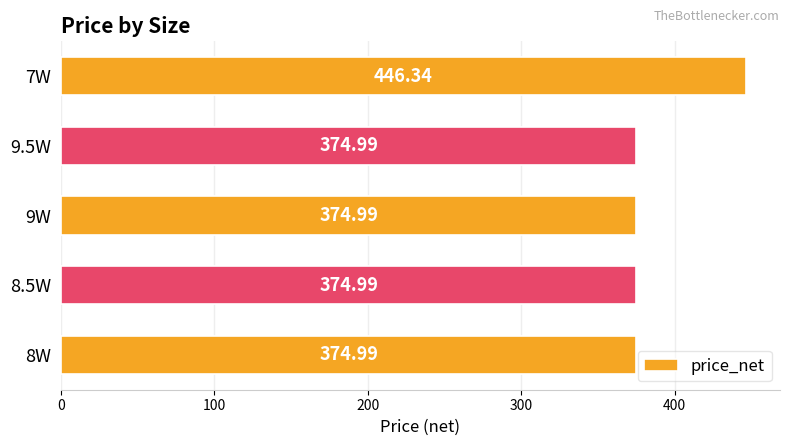

What is the ratio of the value at 8W to the value at 7W?

0.8